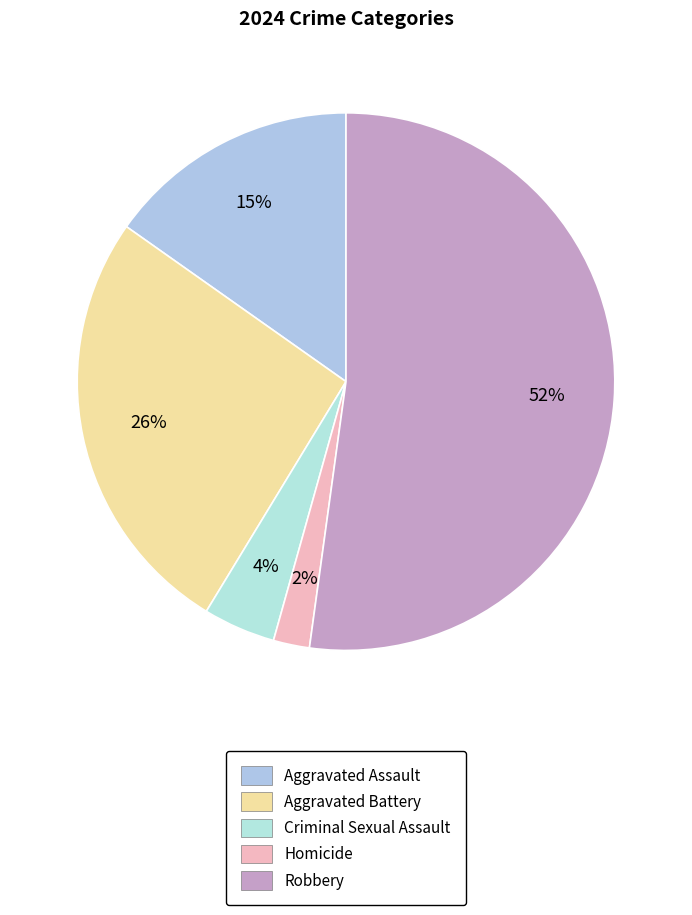

To the nearest percent, what is the average slice percentage?

20%